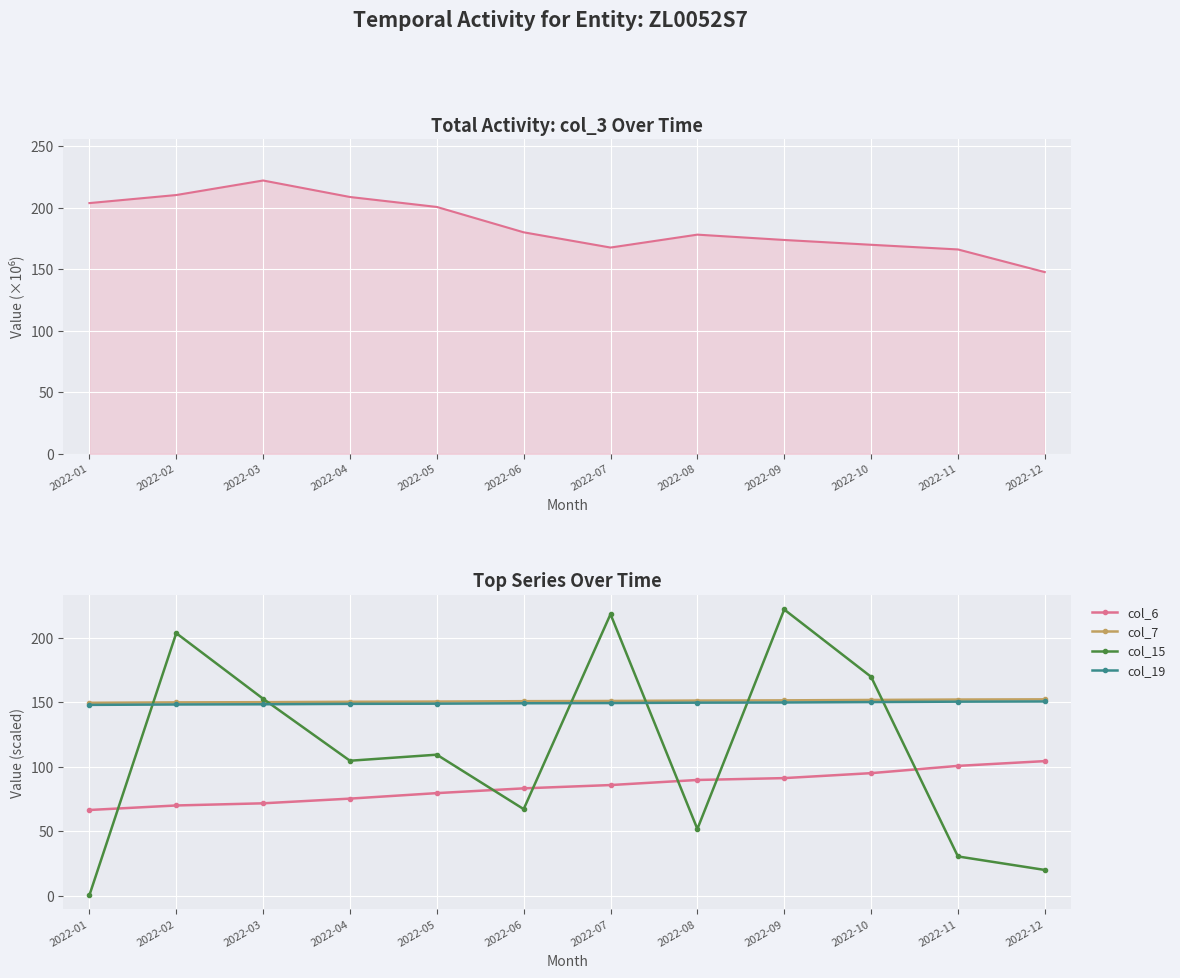

The value of col_19 at 2022-12 is 228.2. True or false?

False